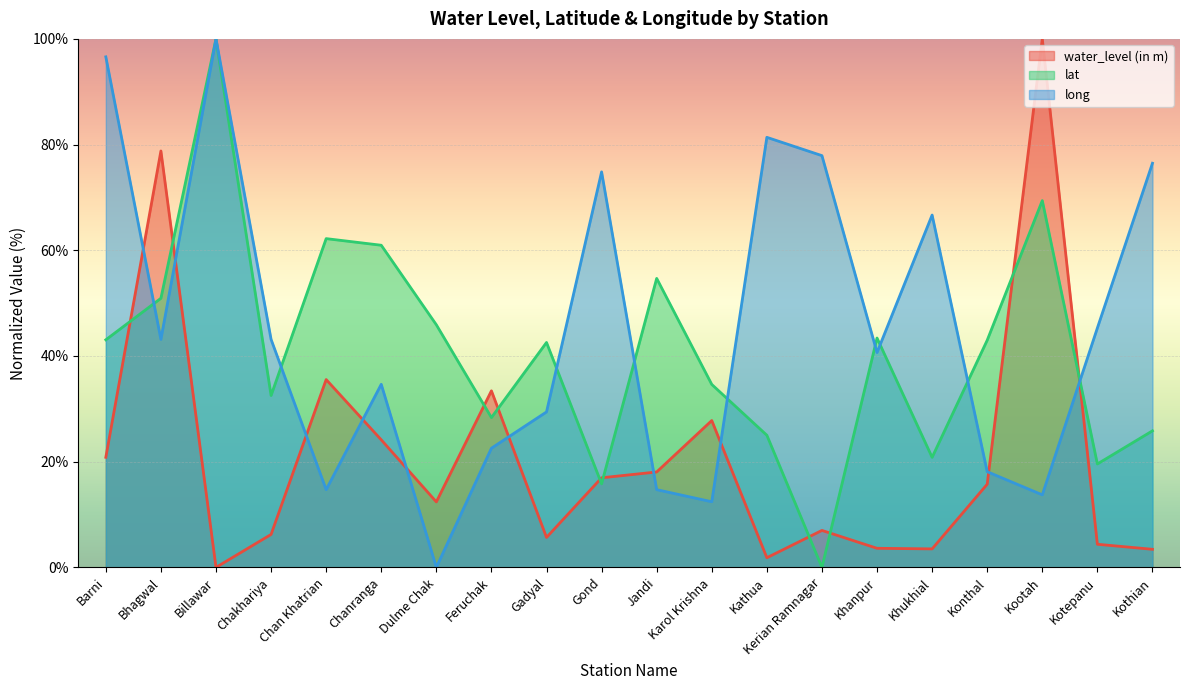

What are all the series names shown in the legend?

water_level (in m), lat, long